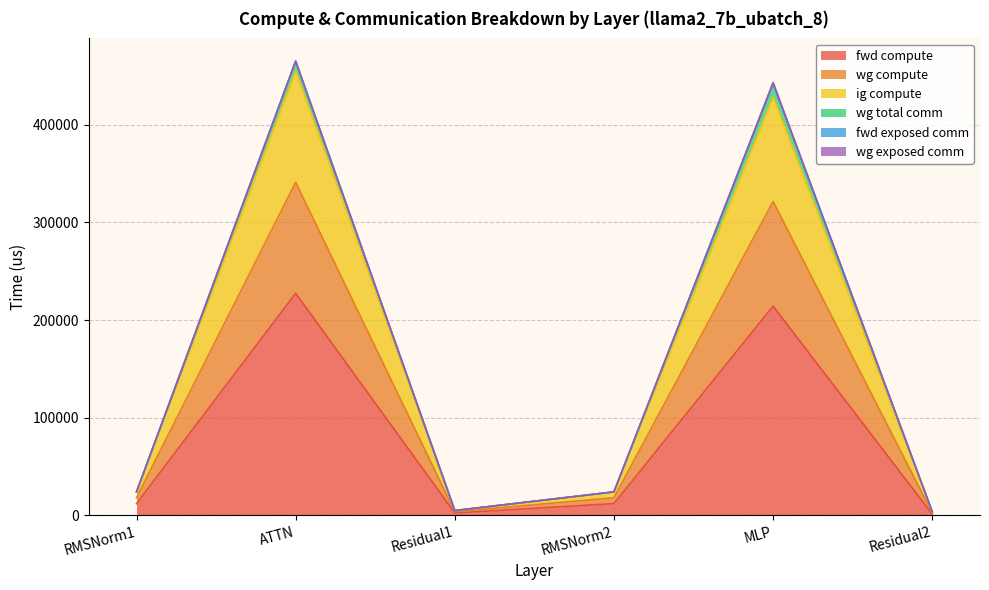

At how many categories does at least one series exceed 426005?

2